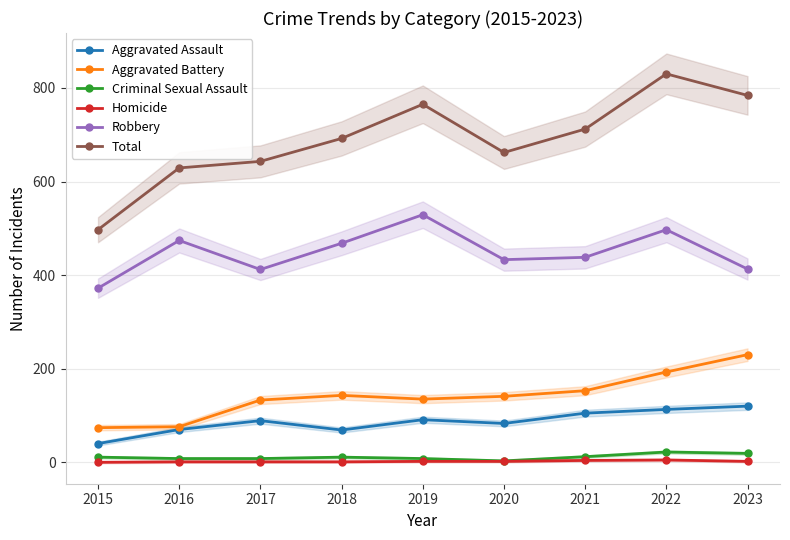

What is the average value of the Aggravated Assault series?

87